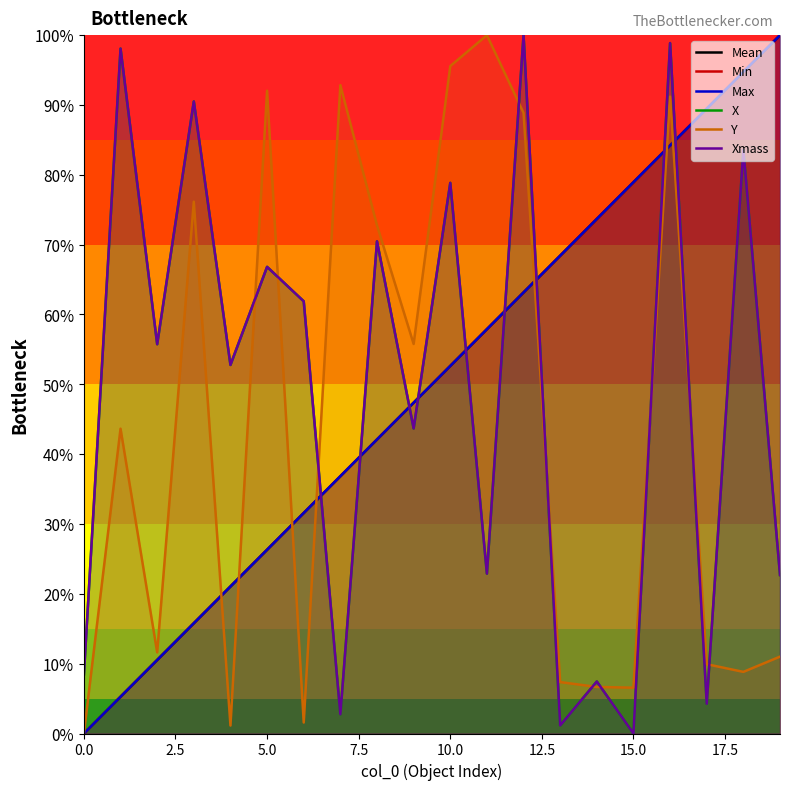

Which series ends up on top after the final intersection of X and Max?

Max